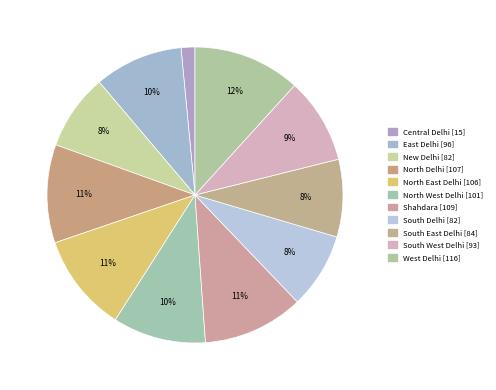

Count the number of slices in the pie.

11